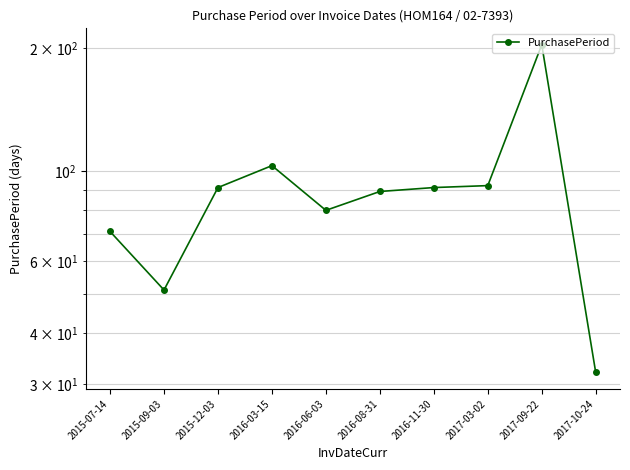

The chart shows a value of 32 at 2017-10-24. True or false?

True